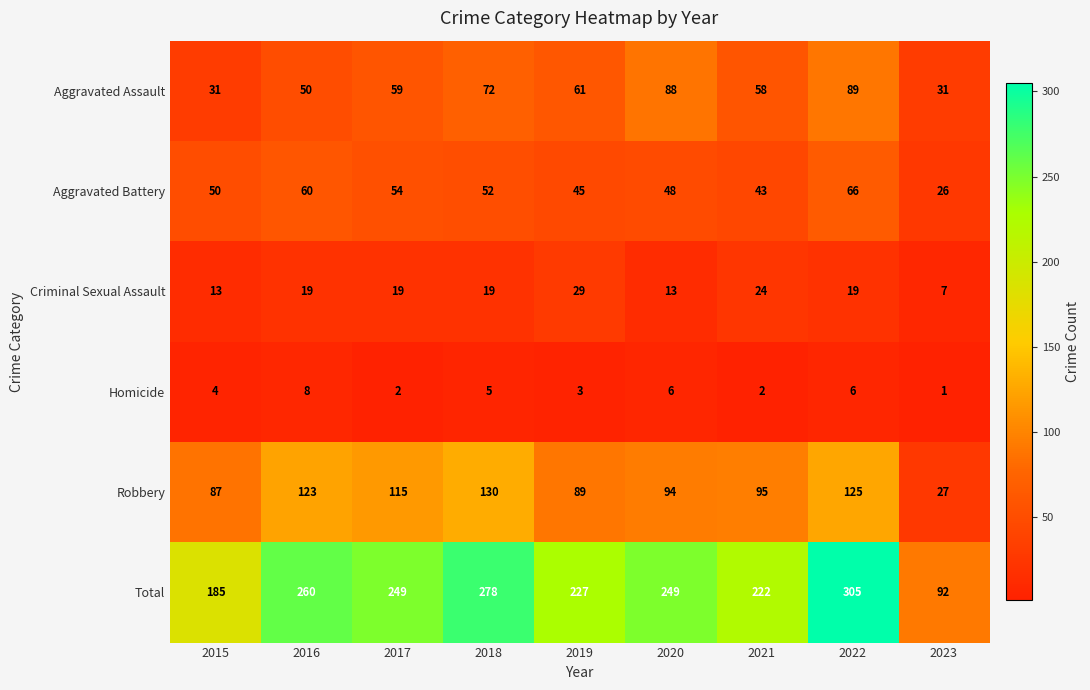

What is the difference between the maximum and second lowest values in the Total series?

120